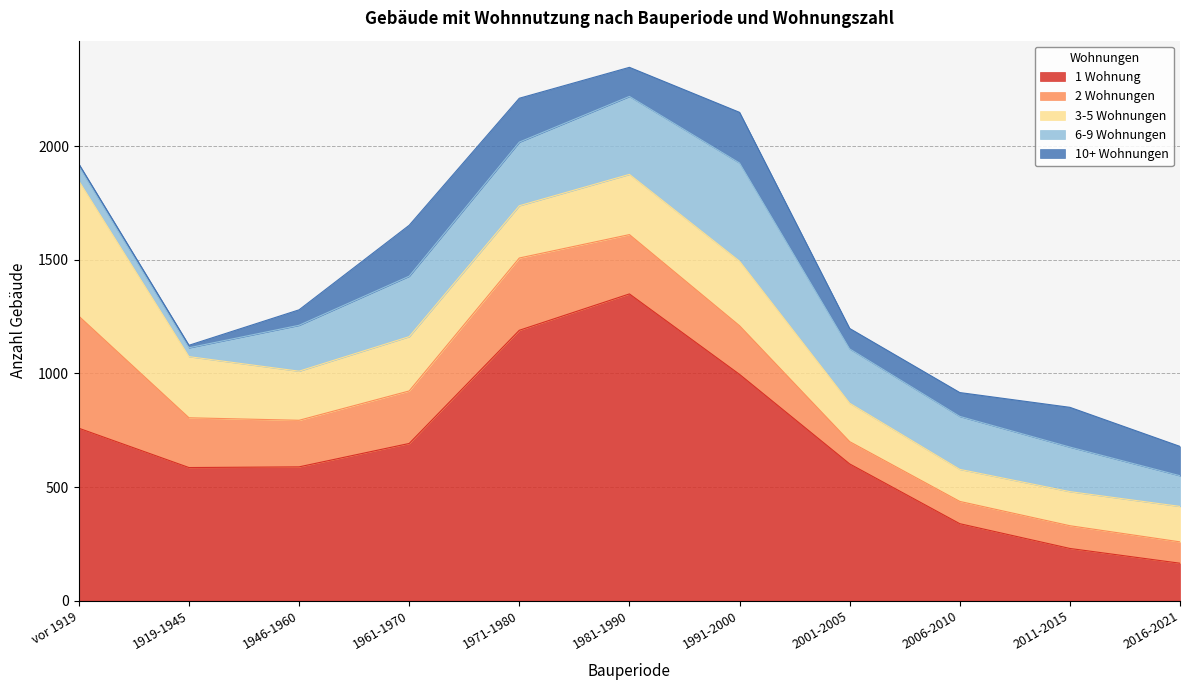

True or false: 3-5 Wohnungen has more than 1 interior local peaks.

True